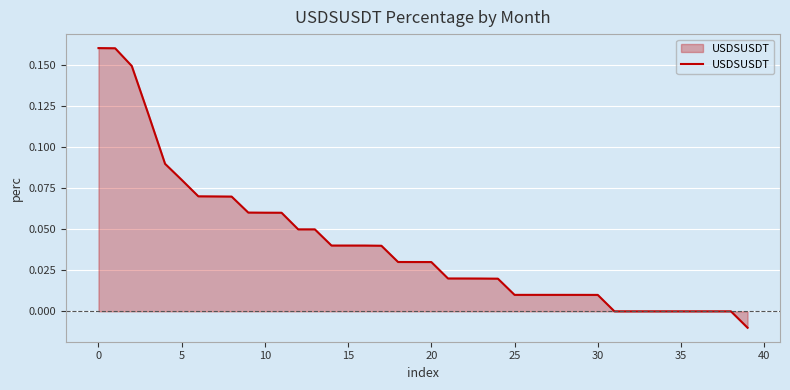

What is the maximum value shown in the chart?

0.2